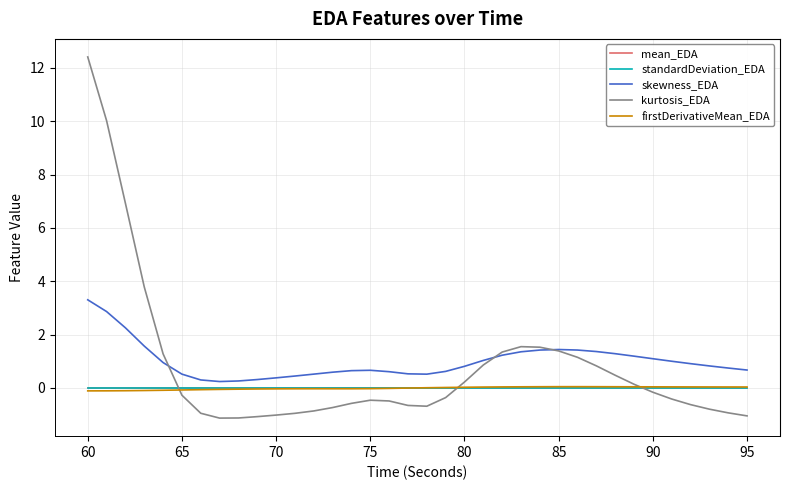

Which series has the largest range (max minus min)?

kurtosis_EDA